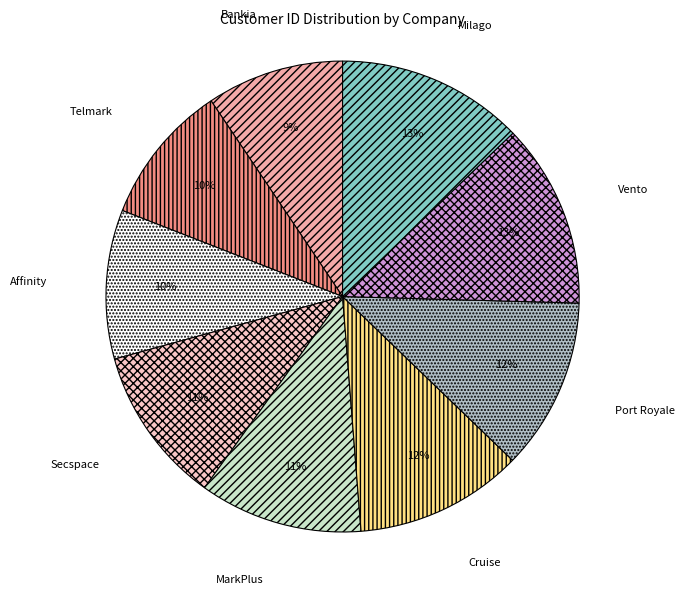

Do Cruise and MarkPlus together represent more than half of the pie?

No